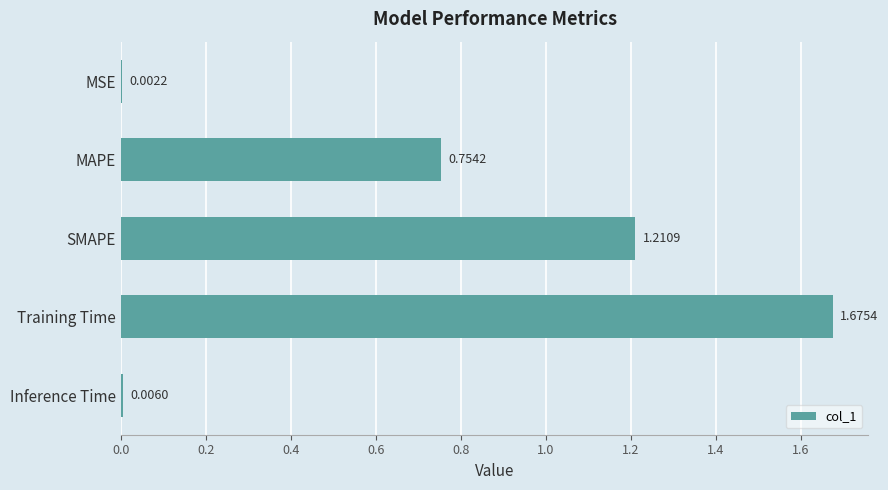

What is the ratio of the value at MAPE to the value at SMAPE?

0.6